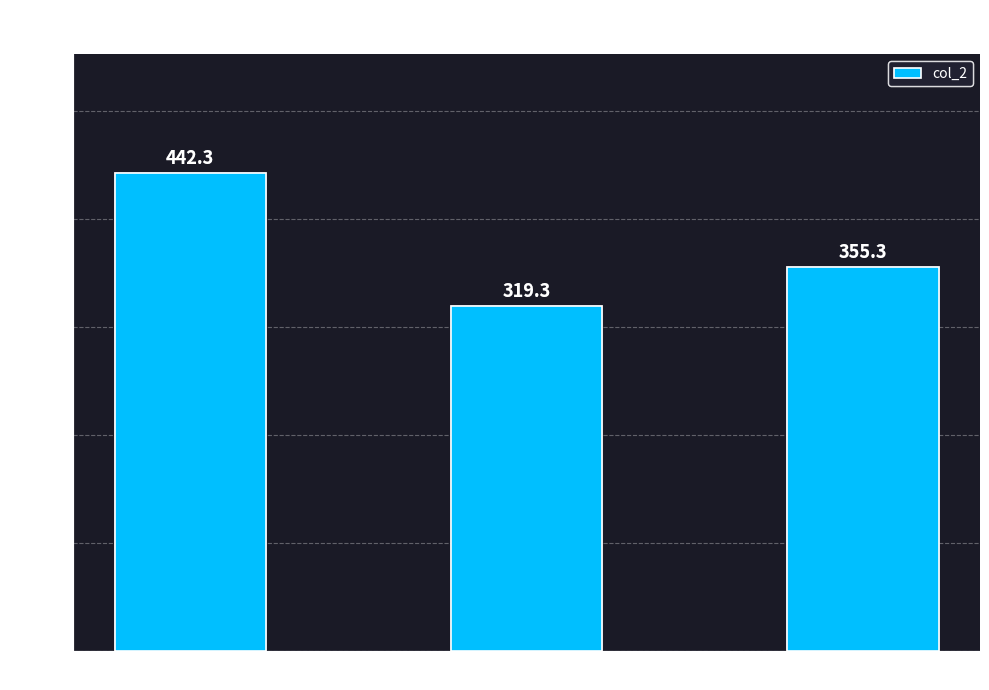

Does the chart contain stacked bars?

No